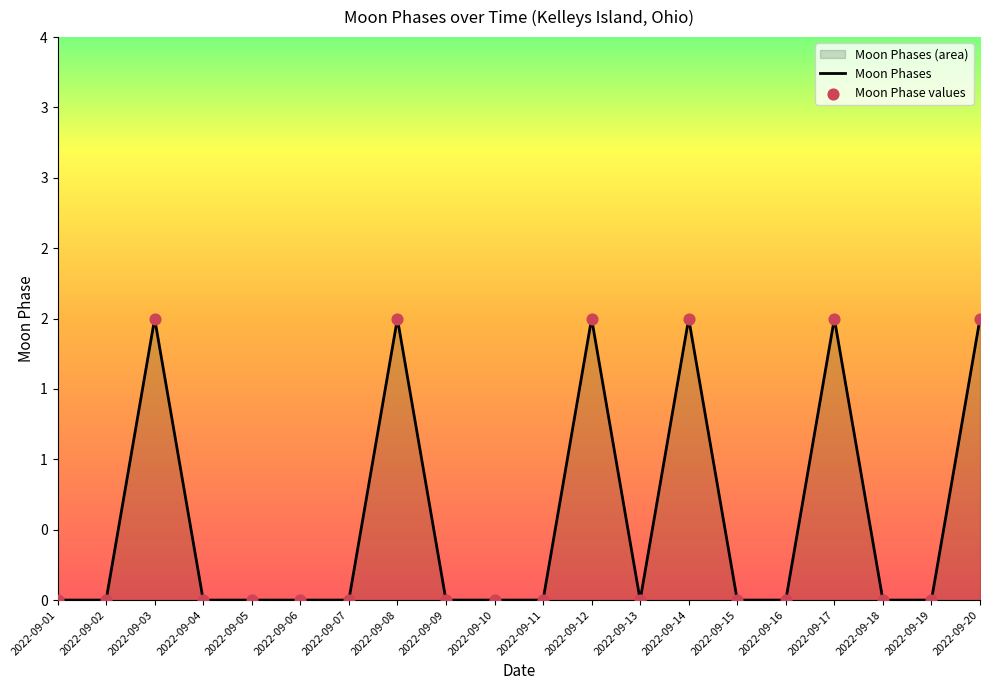

Is the value of Moon Phase values at 2022-09-18 greater than the value of Moon Phases at 2022-09-13?

No